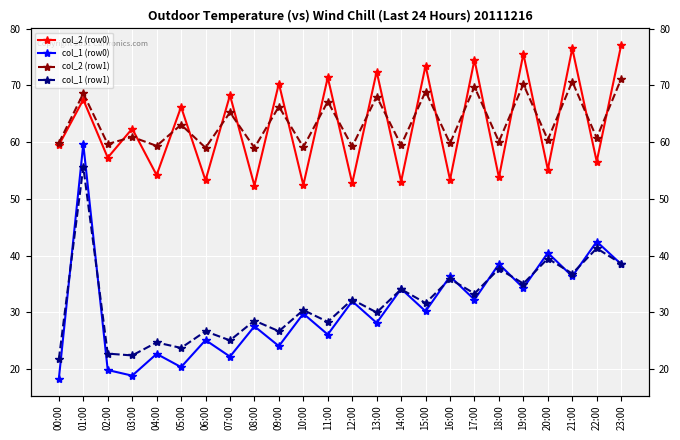

What is the difference between the col_1 (row1) values at 09:00 and 08:00?

1.9